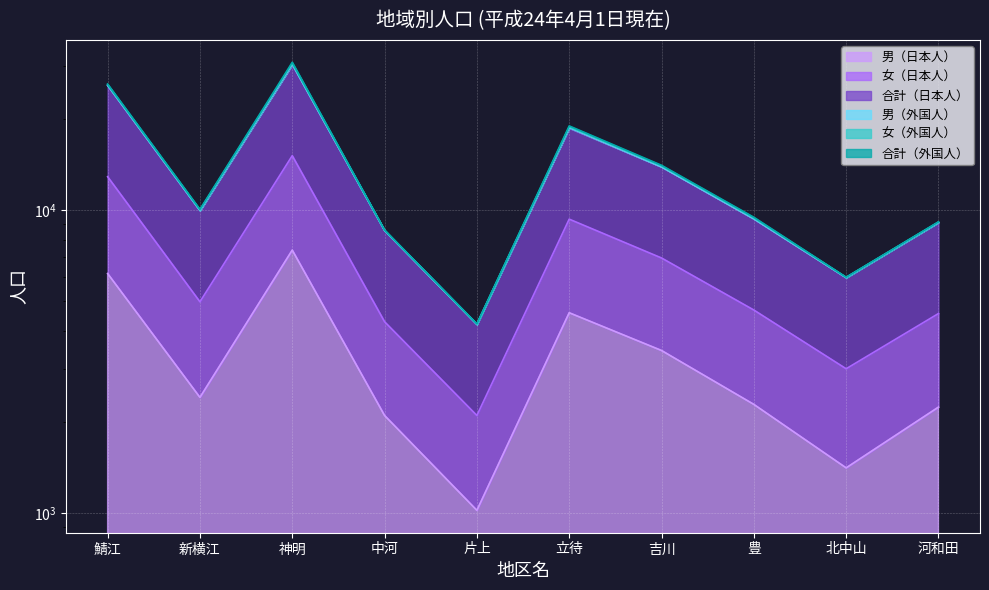

What position from the left is 神明?

3